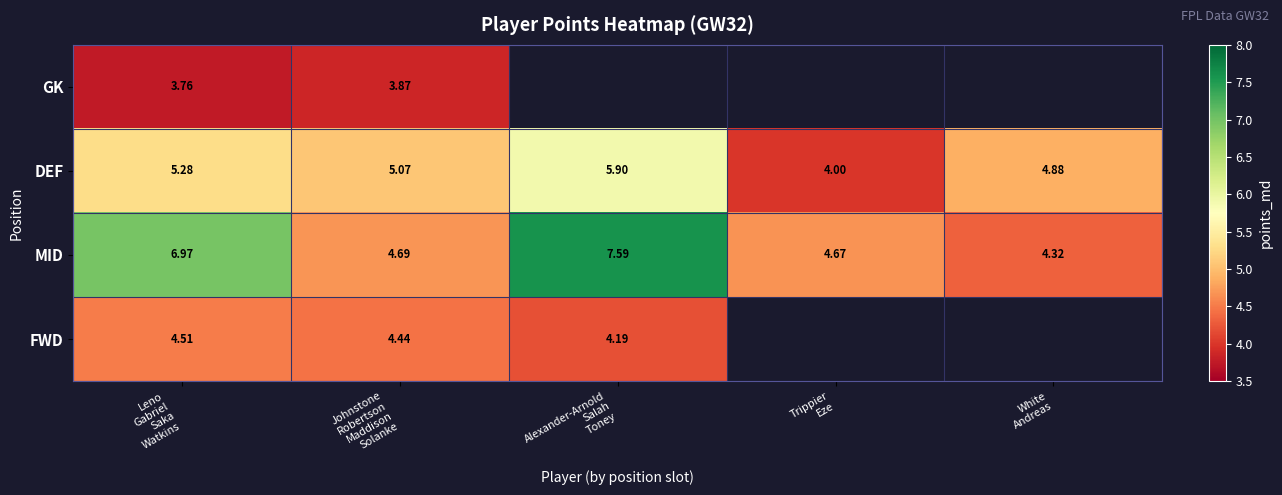

Between Trippier
Eze and Johnstone
Robertson
Maddison
Solanke, which is larger?

Johnstone
Robertson
Maddison
Solanke